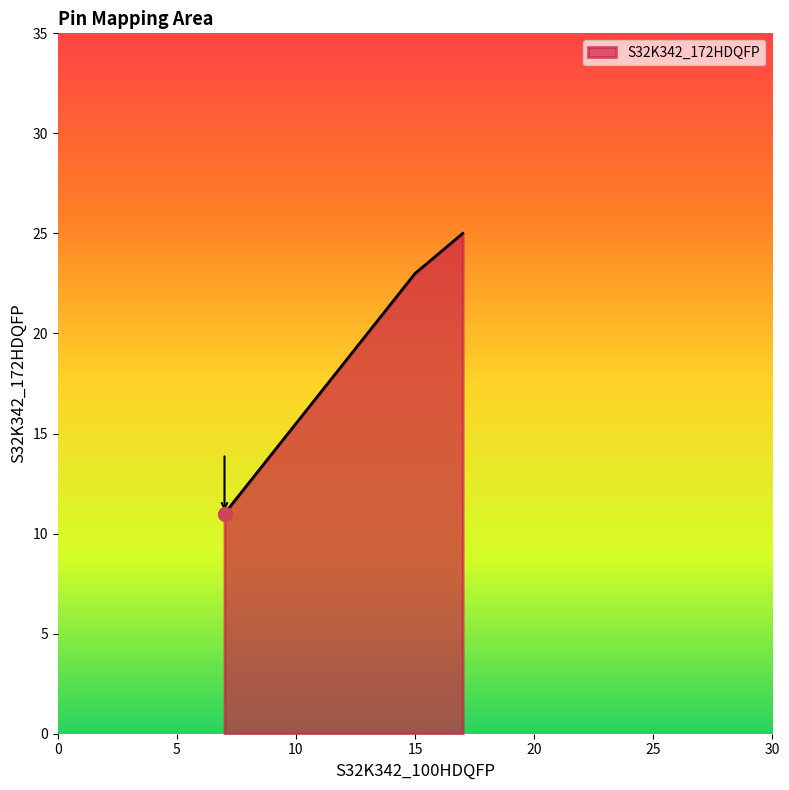

What is the minimum value shown in the chart?

11